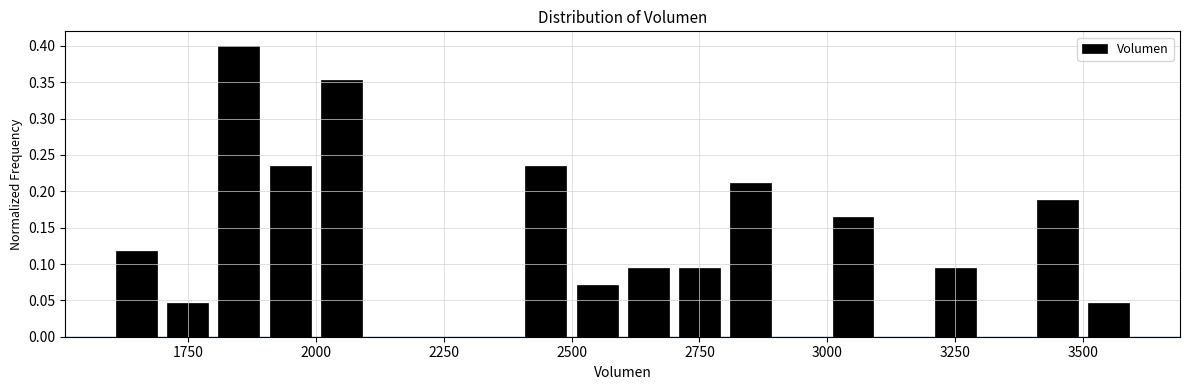

Read against the x-axis, roughly where is the centre of the tallest bar?

1850